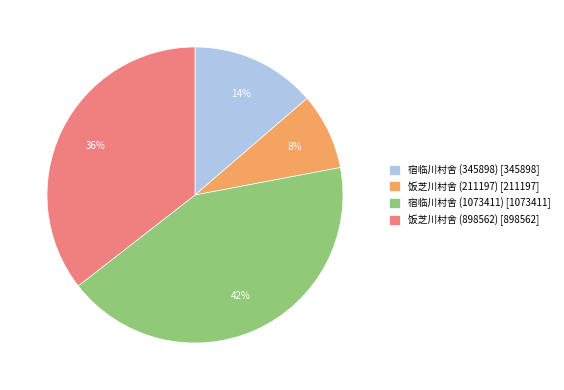

Does 宿临川村舍 (1073411) [1073411] account for over 50% of the chart?

No